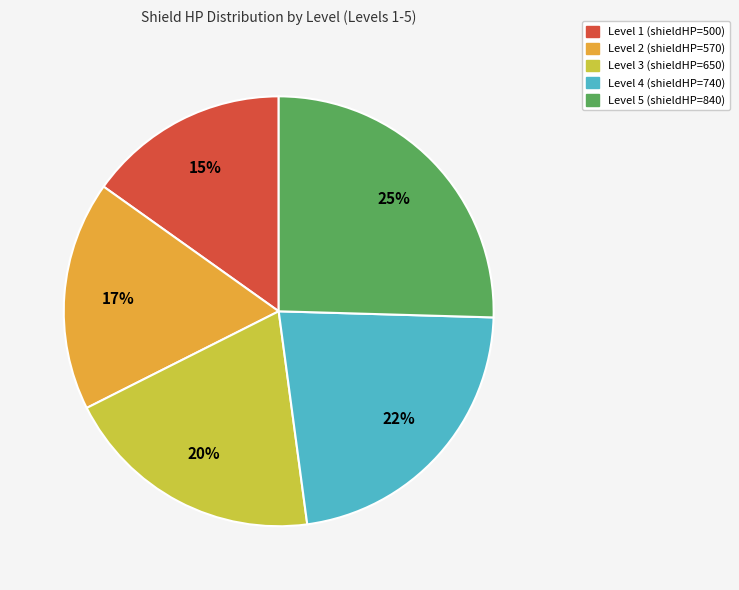

Is it true that Level 1 is 15% of the pie?

True